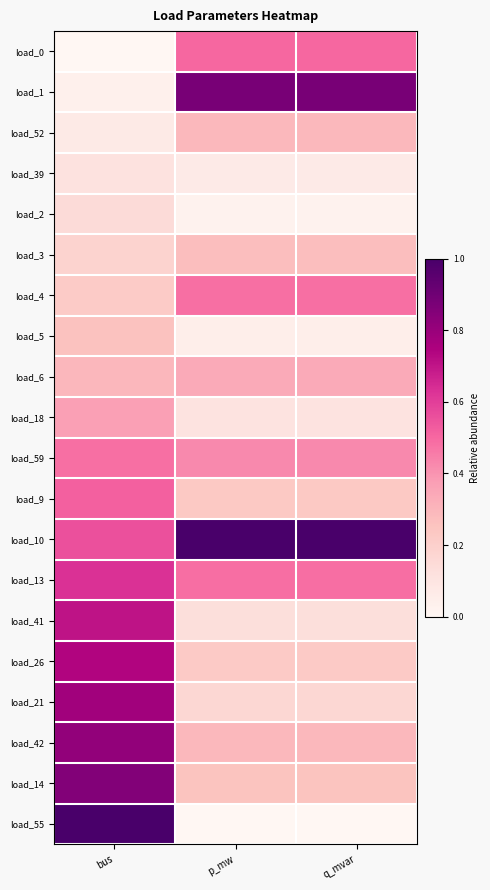

Which has a higher value, bus or p_mw?

p_mw